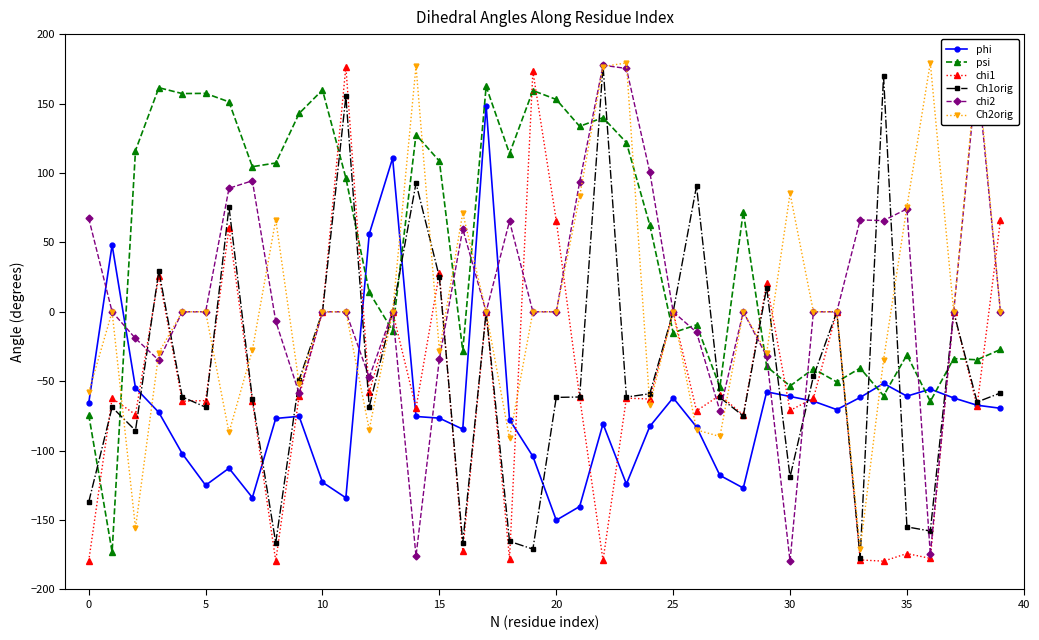

How many lines are shown in the chart?

6